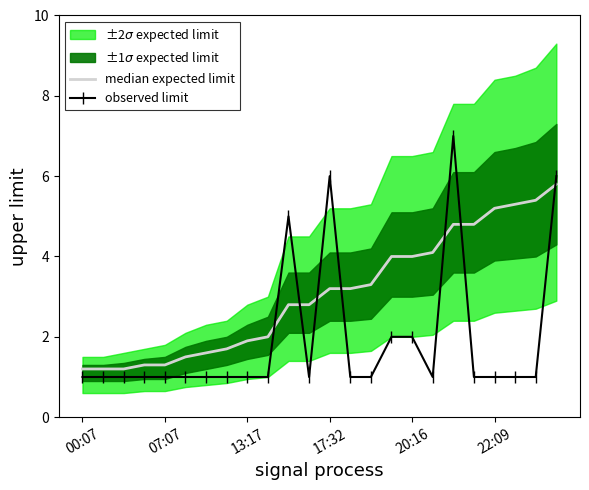

What is the average value?

3.1